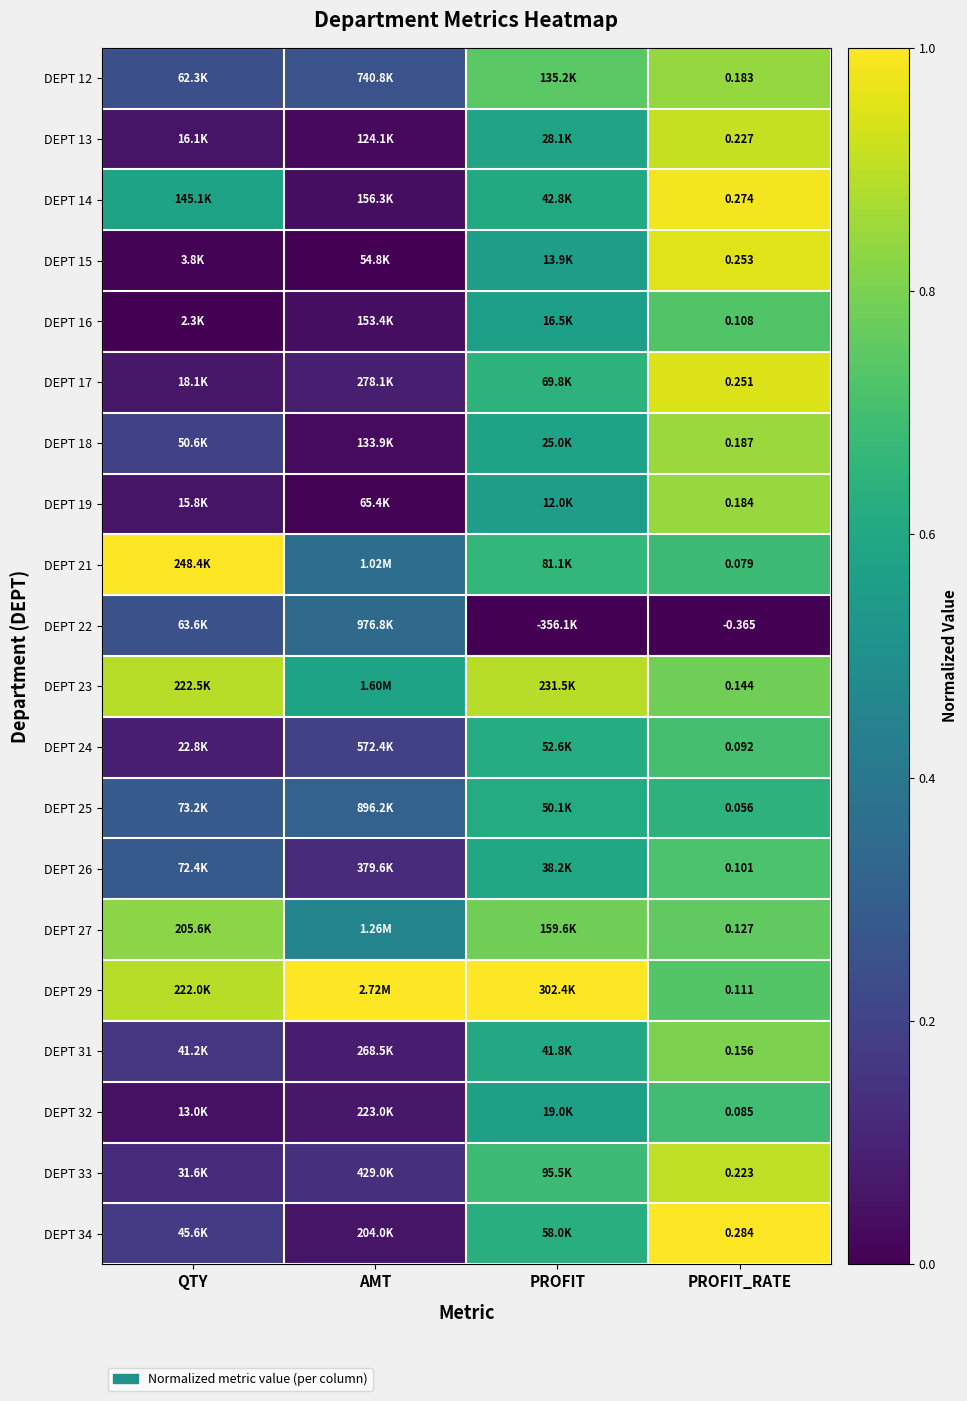

How many categories are shown in the chart?

4